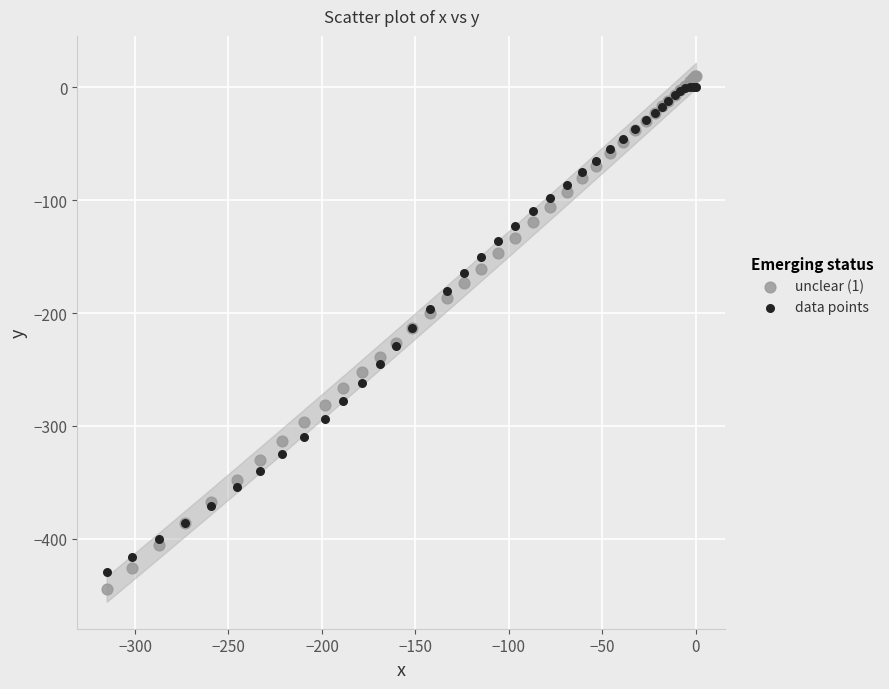

What are all the series names shown in the legend?

unclear (1), data points